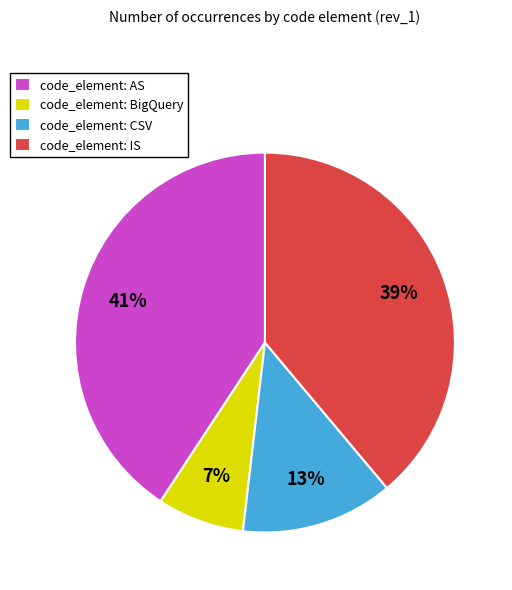

What is the ratio of the value at code_element: CSV to the value at code_element: IS?

0.3